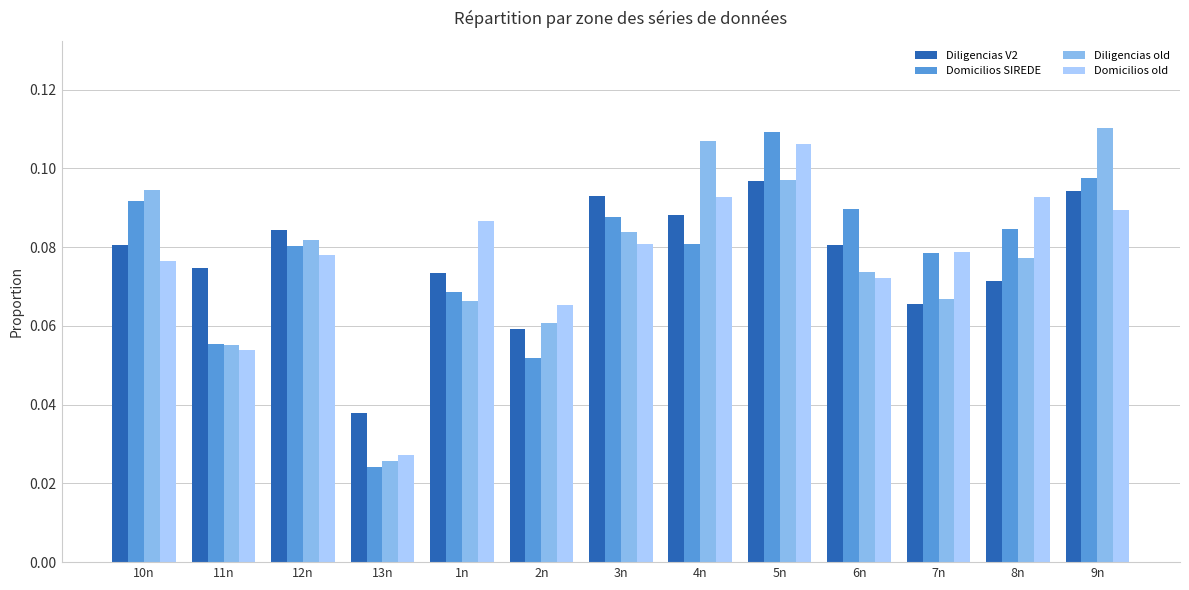

Which category has the lowest value in the Diligencias old series?

13n